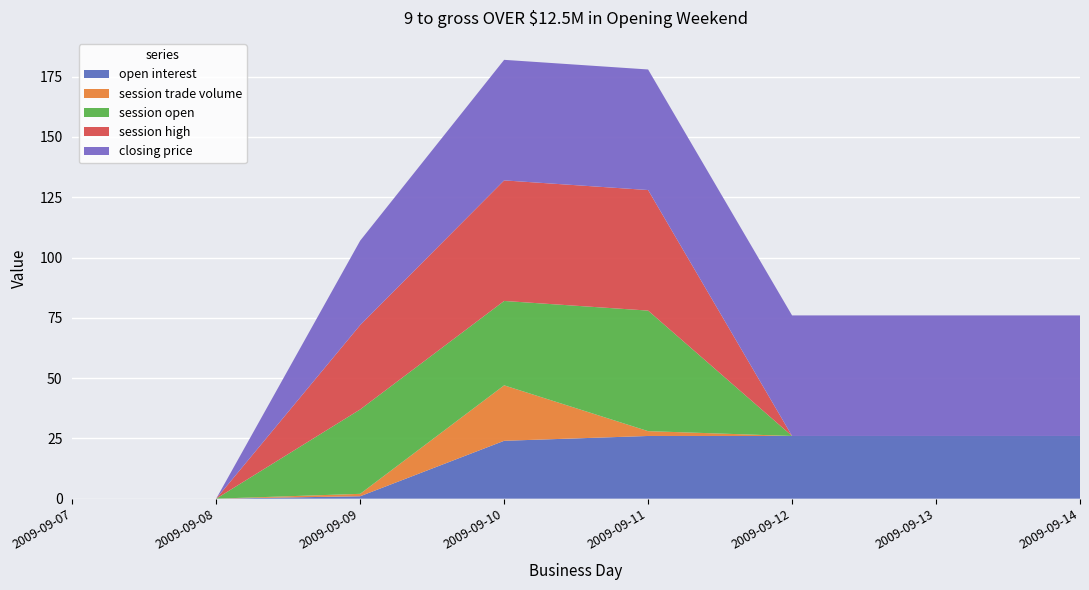

Reading left to right, extract all data points from this chart.

open interest: 0	0	1	24	26	26	26	26
session trade volume: 0	0	1	23	2	0	0	0
session open: 0	0	35	35	50	0	0	0
session high: 0	0	35	50	50	0	0	0
closing price: 0	0	35	50	50	50	50	50